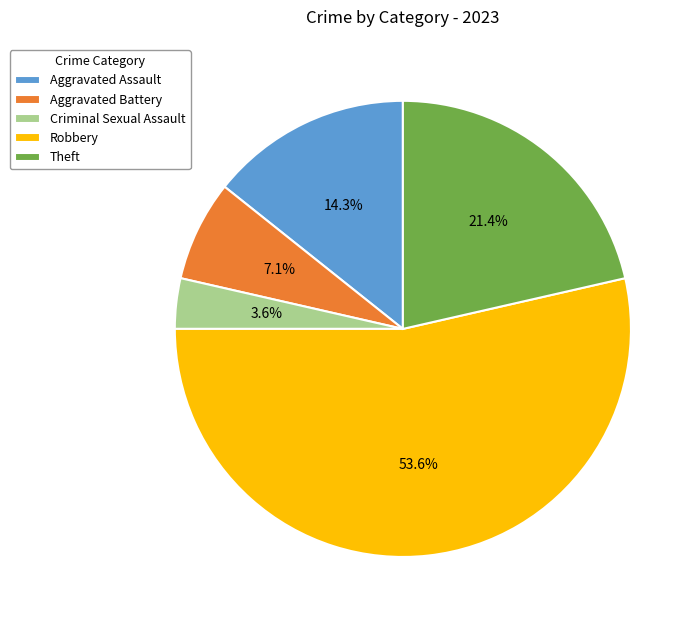

How many segments does this pie chart have?

5